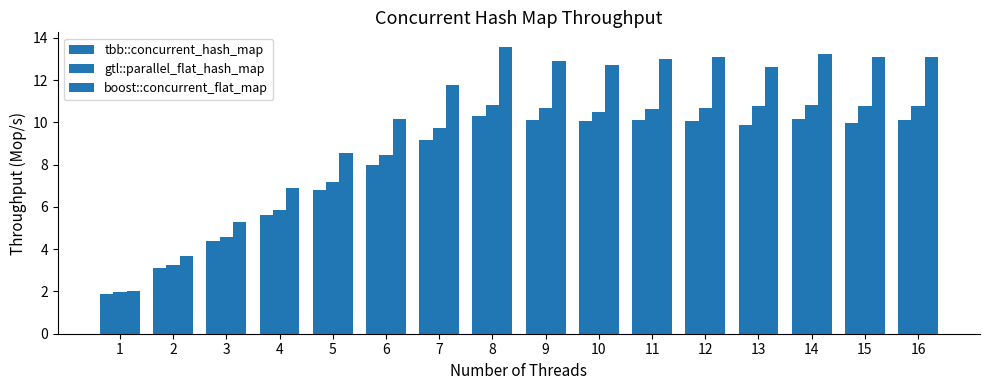

How many data points does each series have?

16